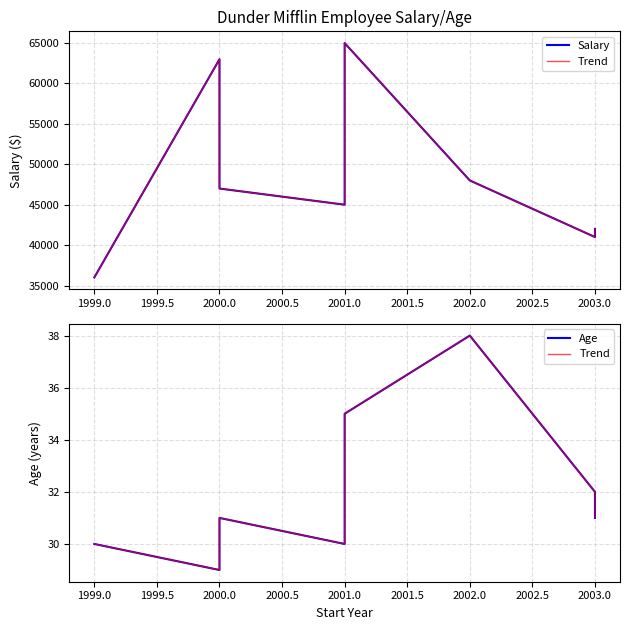

Which series has the largest total across all categories?

Salary